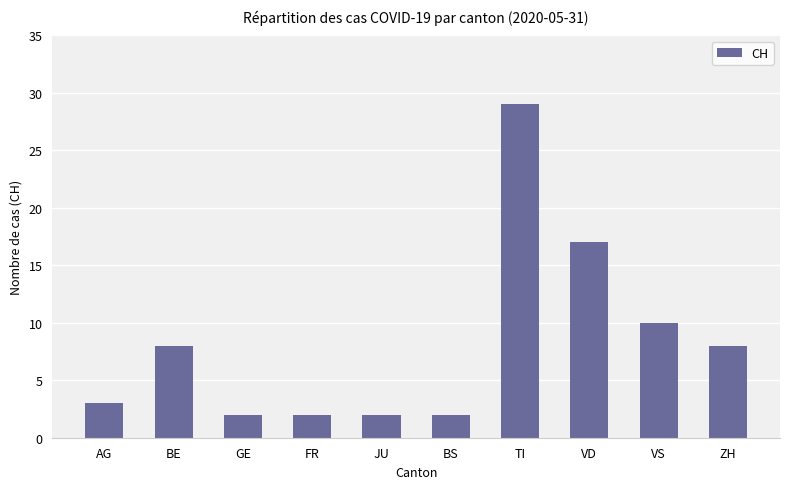

Approximately how many times larger is the value at ZH compared to AG?

2.7